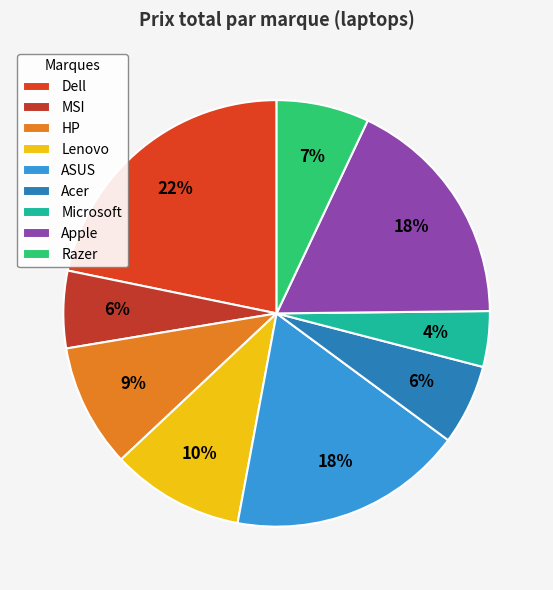

To the nearest percent, what is the average slice percentage?

11%